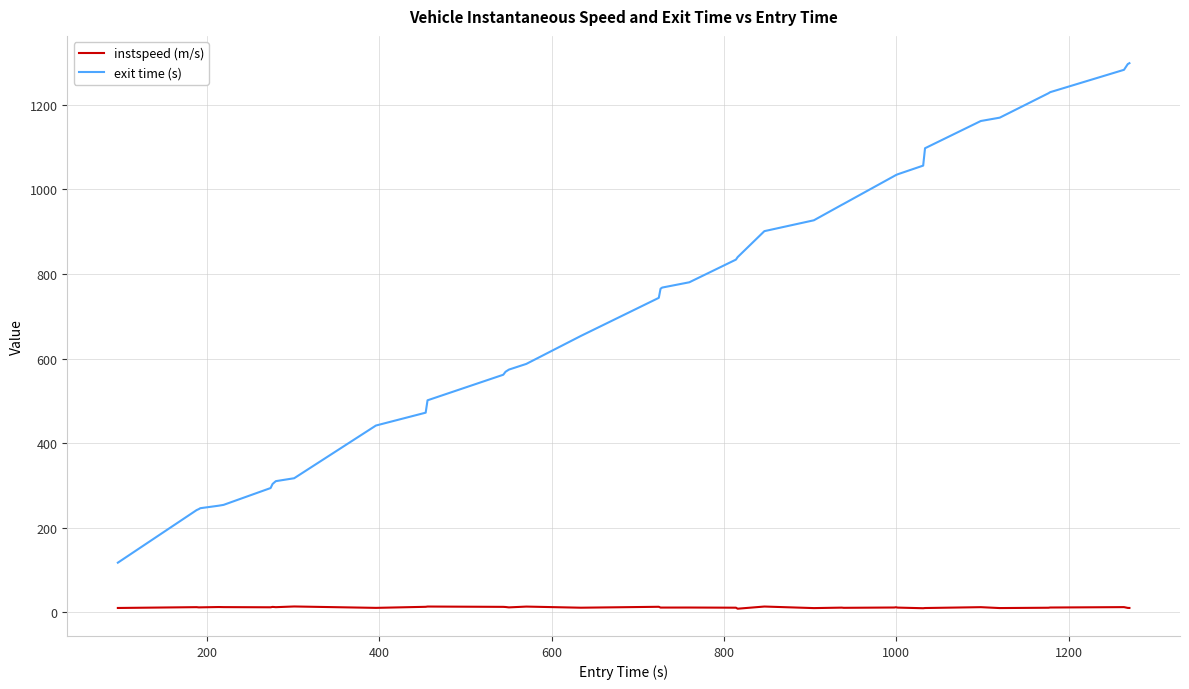

Which series has the largest total across all categories?

exit time (s)